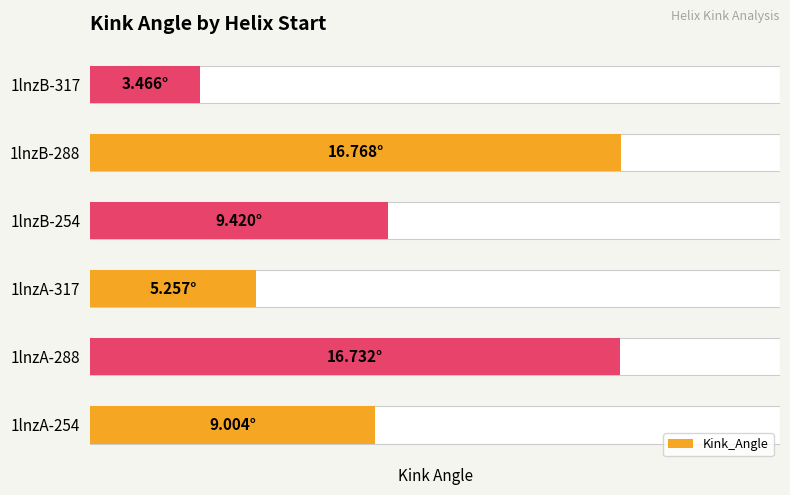

Count the number of values greater than 9.

4